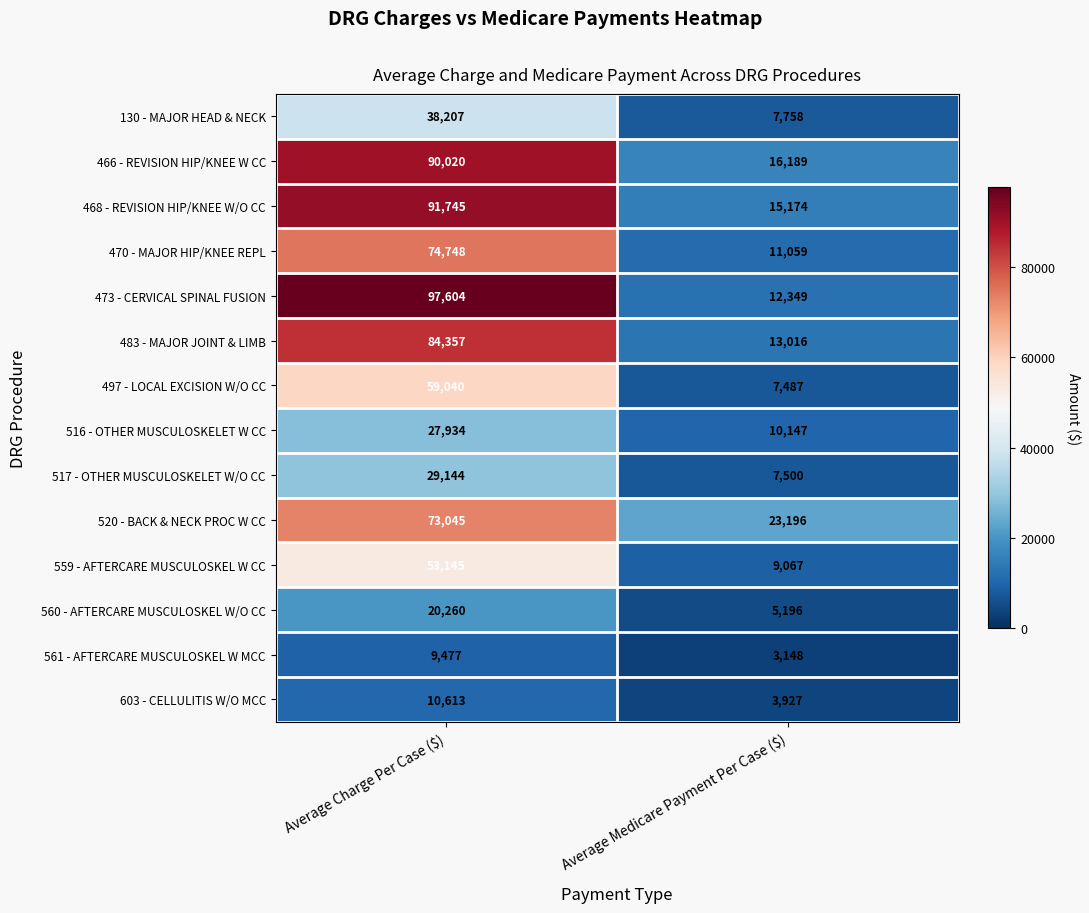

Reading right to left, list all the values displayed in this chart.

130 - MAJOR HEAD & NECK: 7758	38207
466 - REVISION HIP/KNEE W CC: 16189	90020
468 - REVISION HIP/KNEE W/O CC: 15174	91745
470 - MAJOR HIP/KNEE REPL: 11059	74748
473 - CERVICAL SPINAL FUSION: 12349	97604
483 - MAJOR JOINT & LIMB: 13016	84357
497 - LOCAL EXCISION W/O CC: 7487	59040
516 - OTHER MUSCULOSKELET W CC: 10147	27934
517 - OTHER MUSCULOSKELET W/O CC: 7500	29144
520 - BACK & NECK PROC W CC: 23196	73045
559 - AFTERCARE MUSCULOSKEL W CC: 9067	53145
560 - AFTERCARE MUSCULOSKEL W/O CC: 5196	20260
561 - AFTERCARE MUSCULOSKEL W MCC: 3148	9477
603 - CELLULITIS W/O MCC: 3927	10613